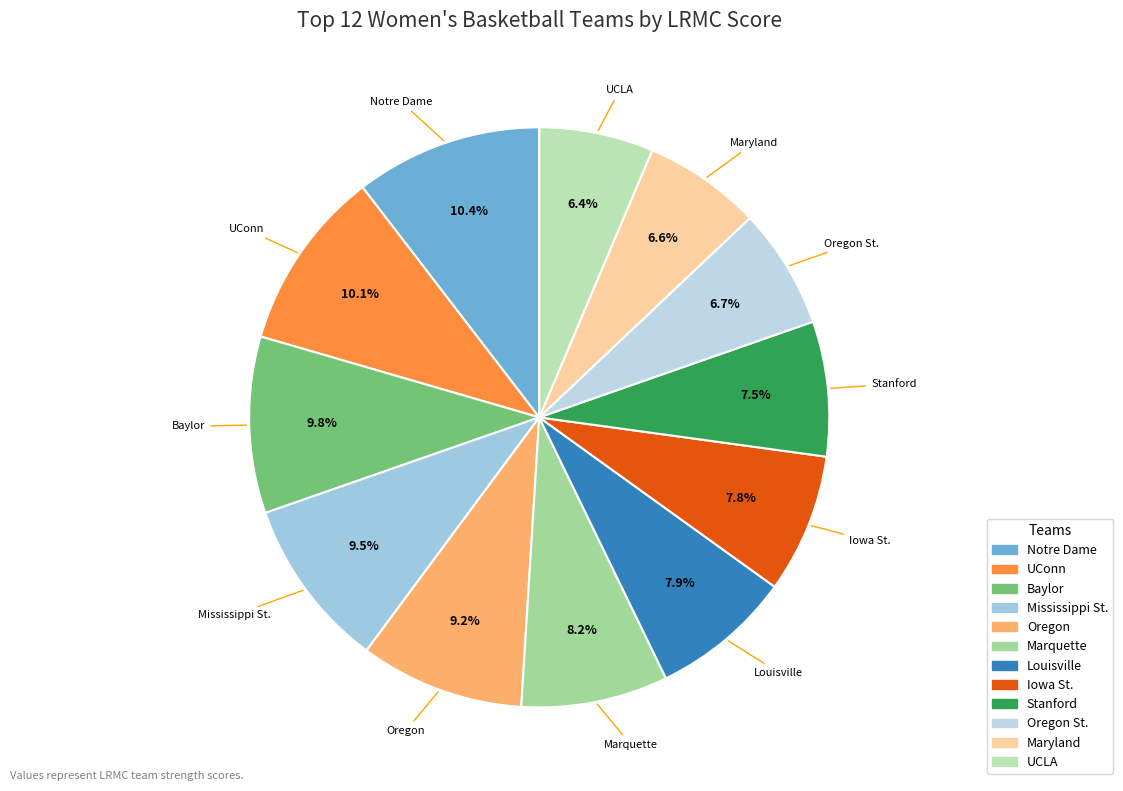

How many segments does this pie chart have?

12